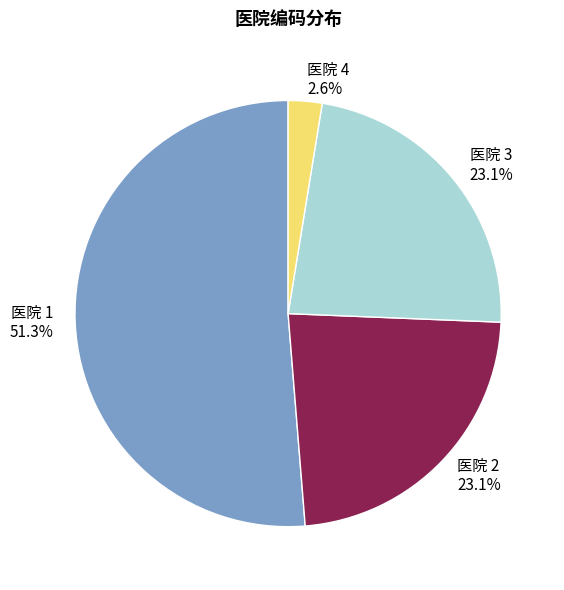

Does any single category account for the majority?

Yes